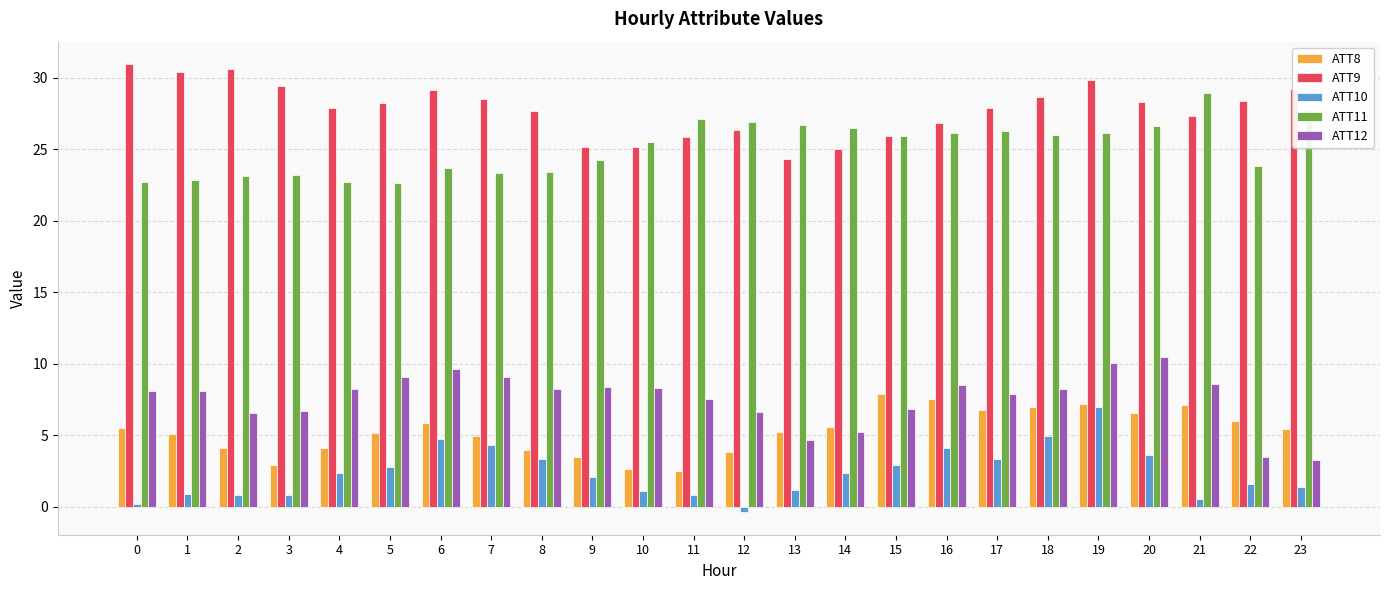

What is the value of the ATT9 bar at the 3rd from the left?

30.6